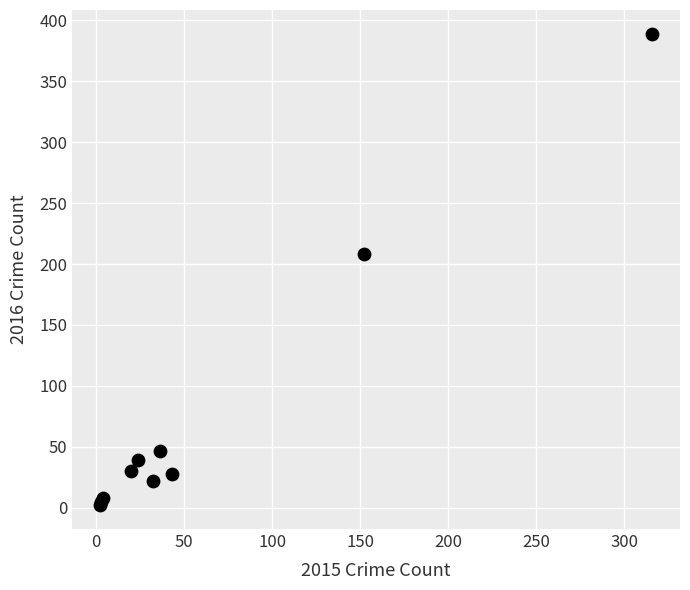

What Y value in the scatter plot is closest to 195?

208